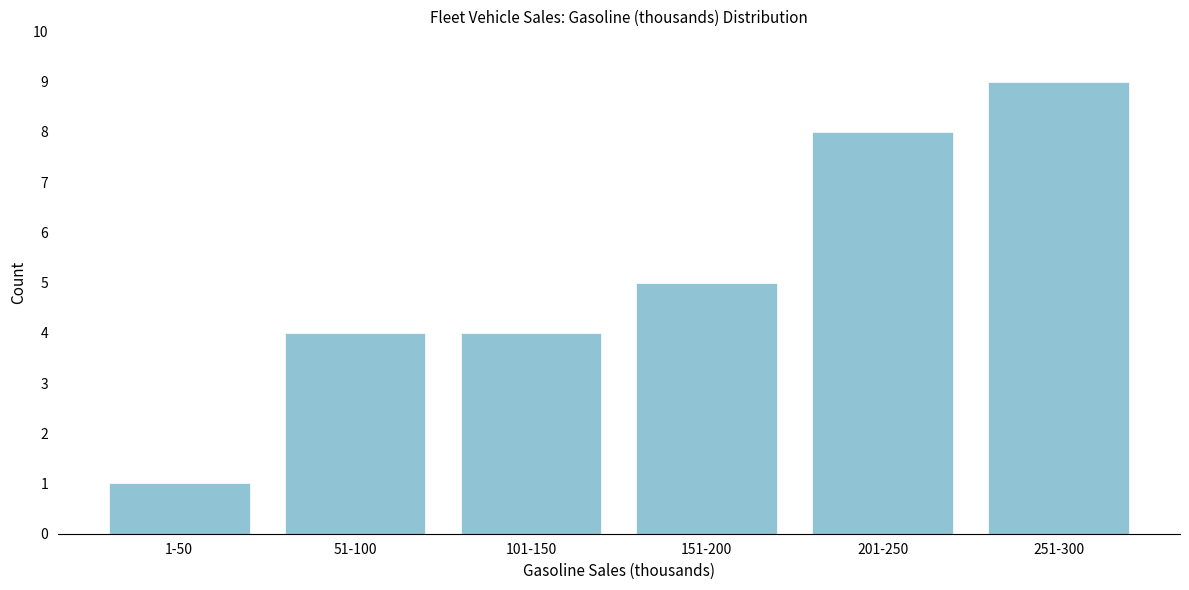

Reading right to left, list all the values displayed in this chart.

251-300=9	201-250=8	151-200=5	101-150=4	51-100=4	1-50=1